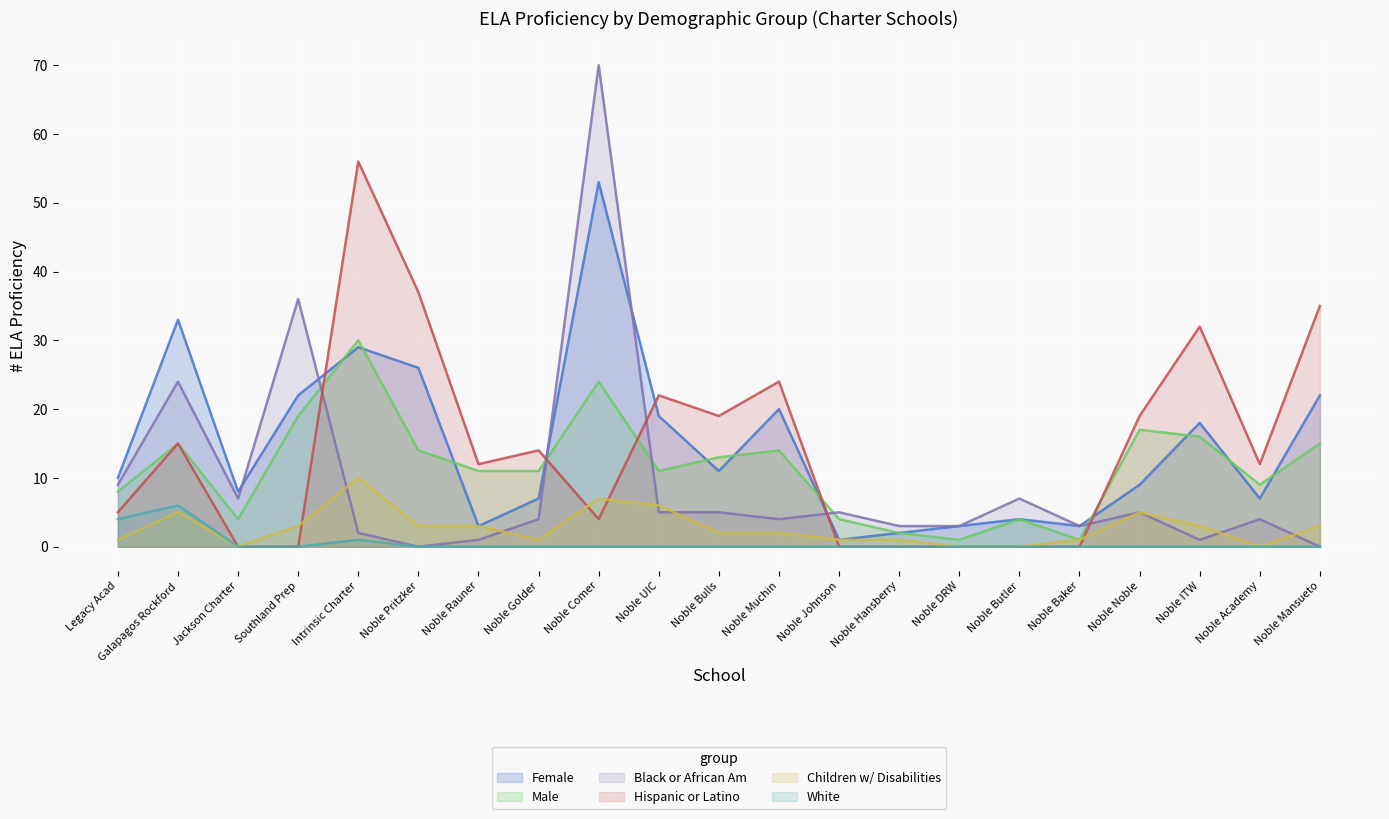

At which label is White closest to 3?

Legacy Acad